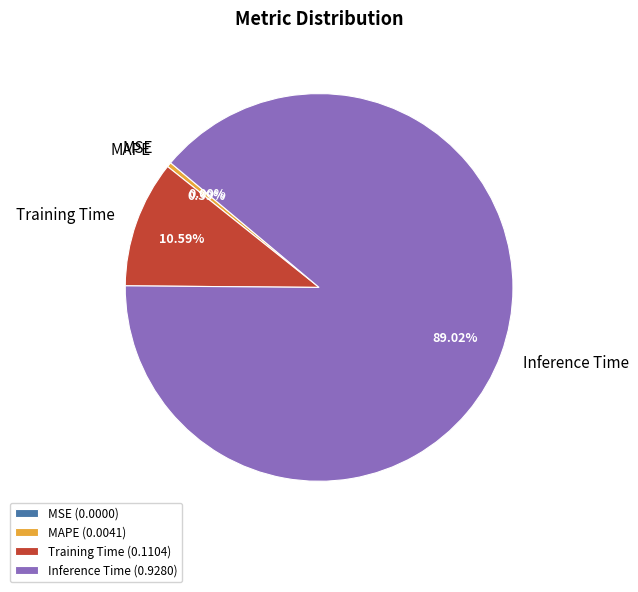

Which slice represents more than half of the pie?

Inference Time